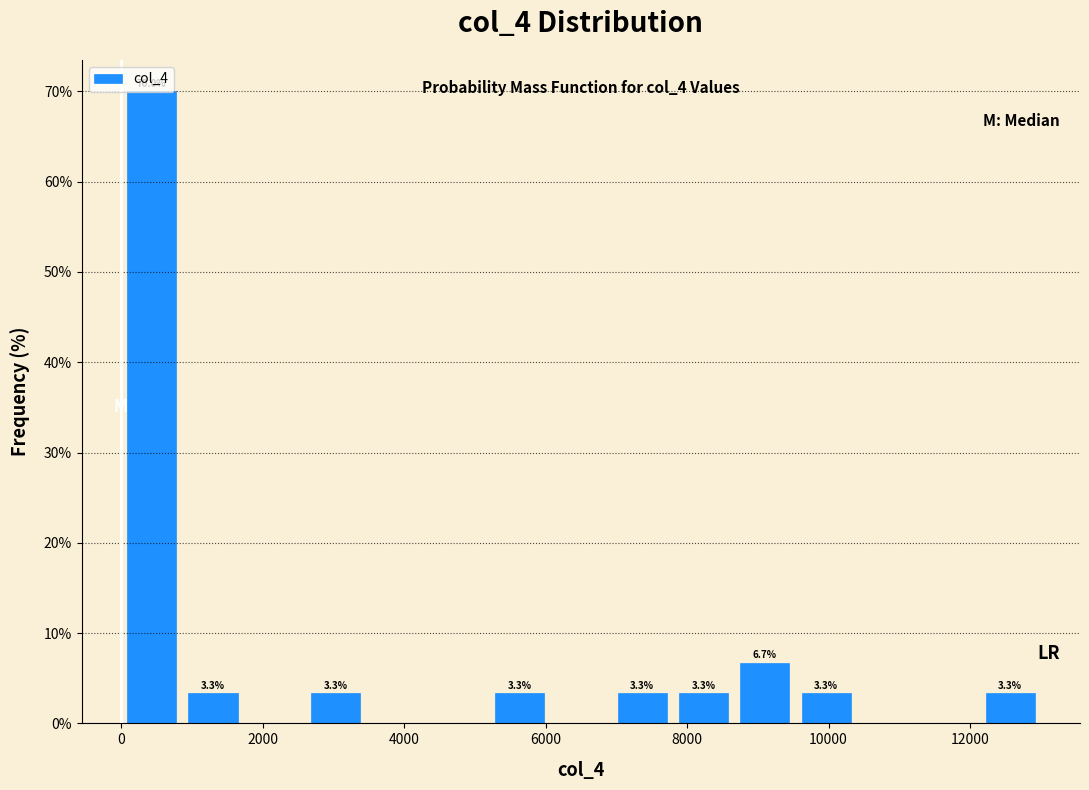

Over which range of the x-axis is the bar tallest?

0 to 800